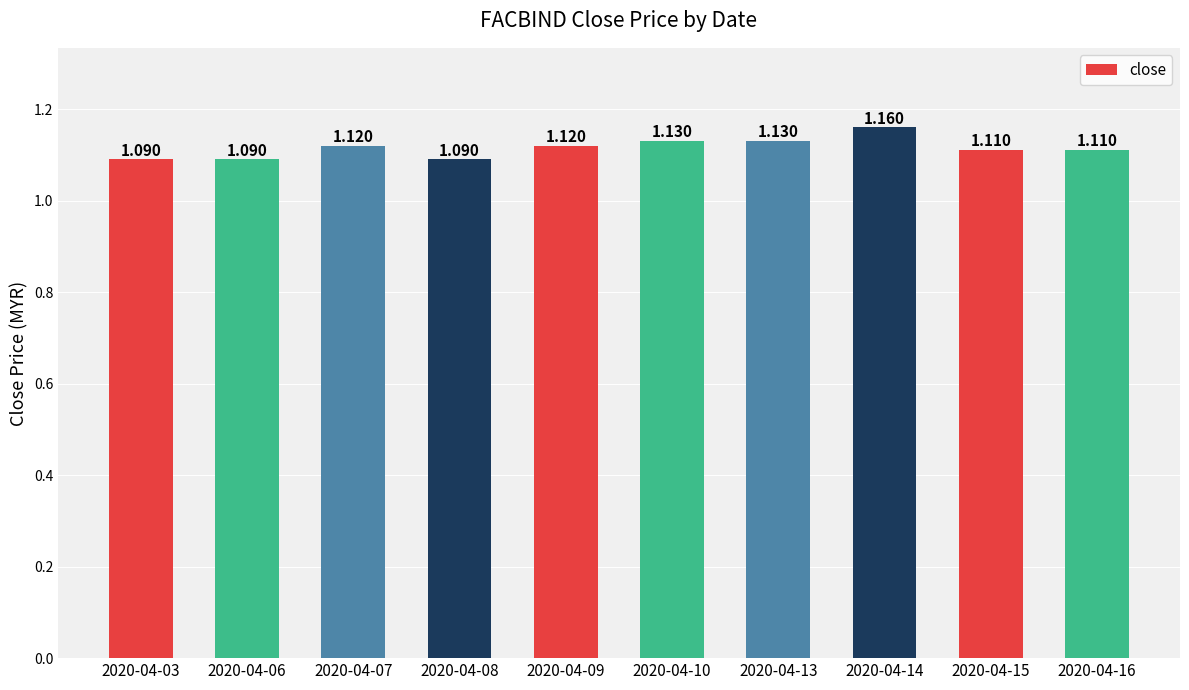

Which category has the highest value across all series?

2020-04-14